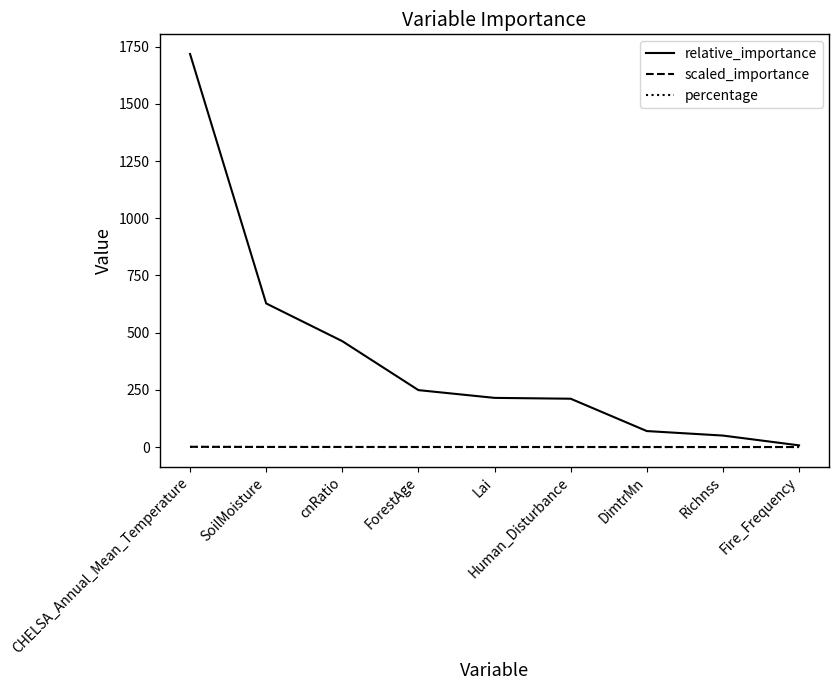

Where does the relative_importance series first go above 214?

CHELSA_Annual_Mean_Temperature